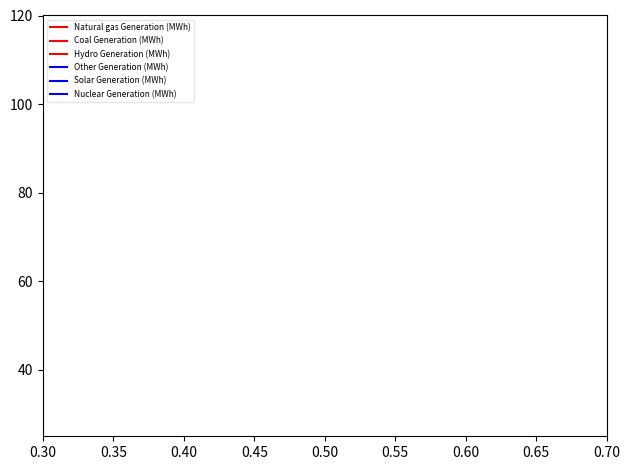

How many interior local valleys does the Other Generation (MWh) series have?

5